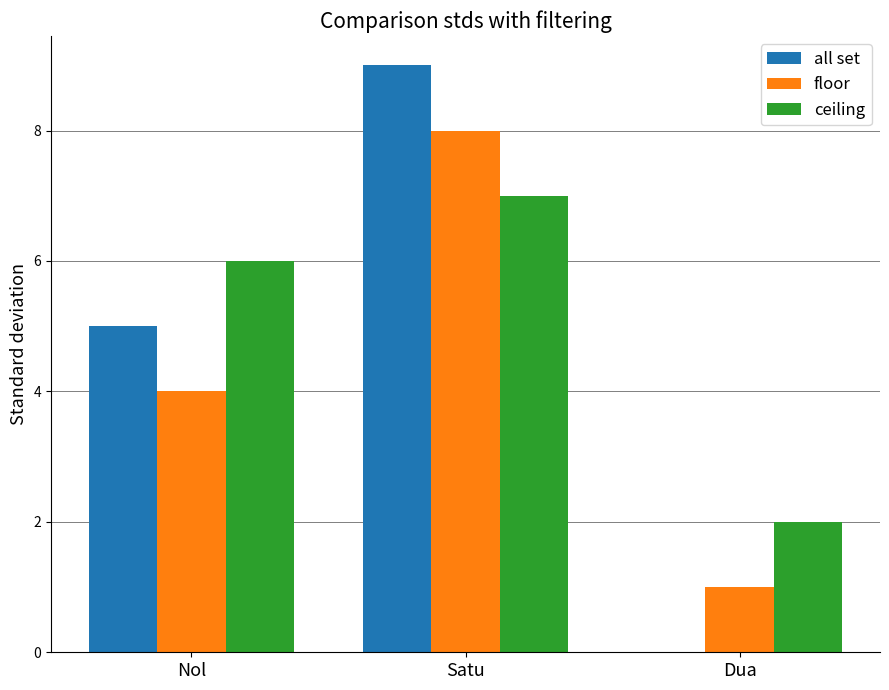

How many positive values does the all set series have?

2